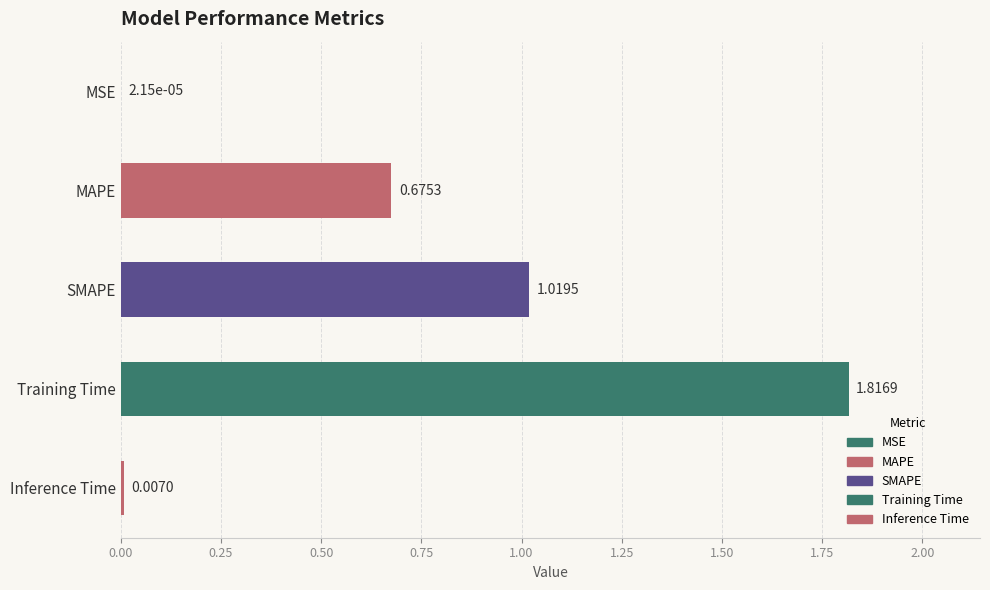

What is the change in value from MAPE to Training Time?

+1.1